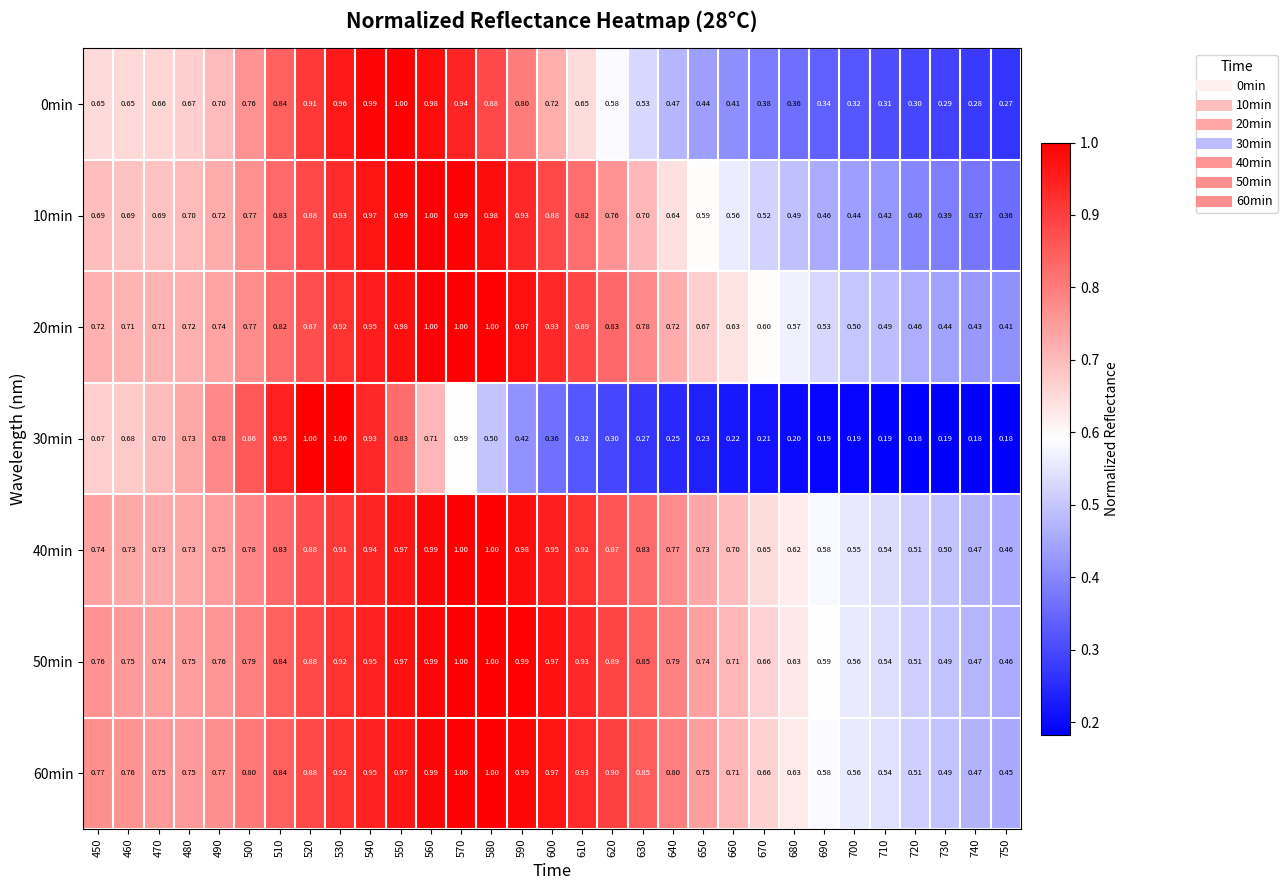

Reading left to right, what are all the values shown in this chart?

0min: 450=0.7	460=0.7	470=0.7	480=0.7	490=0.7	500=0.8	510=0.8	520=0.9	530=1.0	540=1.0	550=1.0	560=1.0	570=0.9	580=0.9	590=0.8	600=0.7	610=0.7	620=0.6	630=0.5	640=0.5	650=0.4	660=0.4	670=0.4	680=0.4	690=0.3	700=0.3	710=0.3	720=0.3	730=0.3	740=0.3	750=0.3
10min: 450=0.7	460=0.7	470=0.7	480=0.7	490=0.7	500=0.8	510=0.8	520=0.9	530=0.9	540=1.0	550=1.0	560=1.0	570=1.0	580=1.0	590=0.9	600=0.9	610=0.8	620=0.8	630=0.7	640=0.6	650=0.6	660=0.6	670=0.5	680=0.5	690=0.5	700=0.4	710=0.4	720=0.4	730=0.4	740=0.4	750=0.4
20min: 450=0.7	460=0.7	470=0.7	480=0.7	490=0.7	500=0.8	510=0.8	520=0.9	530=0.9	540=0.9	550=1.0	560=1.0	570=1.0	580=1.0	590=1.0	600=0.9	610=0.9	620=0.8	630=0.8	640=0.7	650=0.7	660=0.6	670=0.6	680=0.6	690=0.5	700=0.5	710=0.5	720=0.5	730=0.4	740=0.4	750=0.4
30min: 450=0.7	460=0.7	470=0.7	480=0.7	490=0.8	500=0.9	510=0.9	520=1.0	530=1.0	540=0.9	550=0.8	560=0.7	570=0.6	580=0.5	590=0.4	600=0.4	610=0.3	620=0.3	630=0.3	640=0.2	650=0.2	660=0.2	670=0.2	680=0.2	690=0.2	700=0.2	710=0.2	720=0.2	730=0.2	740=0.2	750=0.2
40min: 450=0.7	460=0.7	470=0.7	480=0.7	490=0.8	500=0.8	510=0.8	520=0.9	530=0.9	540=0.9	550=1.0	560=1.0	570=1.0	580=1.0	590=1.0	600=0.9	610=0.9	620=0.9	630=0.8	640=0.8	650=0.7	660=0.7	670=0.7	680=0.6	690=0.6	700=0.6	710=0.5	720=0.5	730=0.5	740=0.5	750=0.5
50min: 450=0.8	460=0.8	470=0.7	480=0.8	490=0.8	500=0.8	510=0.8	520=0.9	530=0.9	540=0.9	550=1.0	560=1.0	570=1.0	580=1.0	590=1.0	600=1.0	610=0.9	620=0.9	630=0.8	640=0.8	650=0.7	660=0.7	670=0.7	680=0.6	690=0.6	700=0.6	710=0.5	720=0.5	730=0.5	740=0.5	750=0.5
60min: 450=0.8	460=0.8	470=0.8	480=0.8	490=0.8	500=0.8	510=0.8	520=0.9	530=0.9	540=0.9	550=1.0	560=1.0	570=1.0	580=1.0	590=1.0	600=1.0	610=0.9	620=0.9	630=0.8	640=0.8	650=0.8	660=0.7	670=0.7	680=0.6	690=0.6	700=0.6	710=0.5	720=0.5	730=0.5	740=0.5	750=0.5